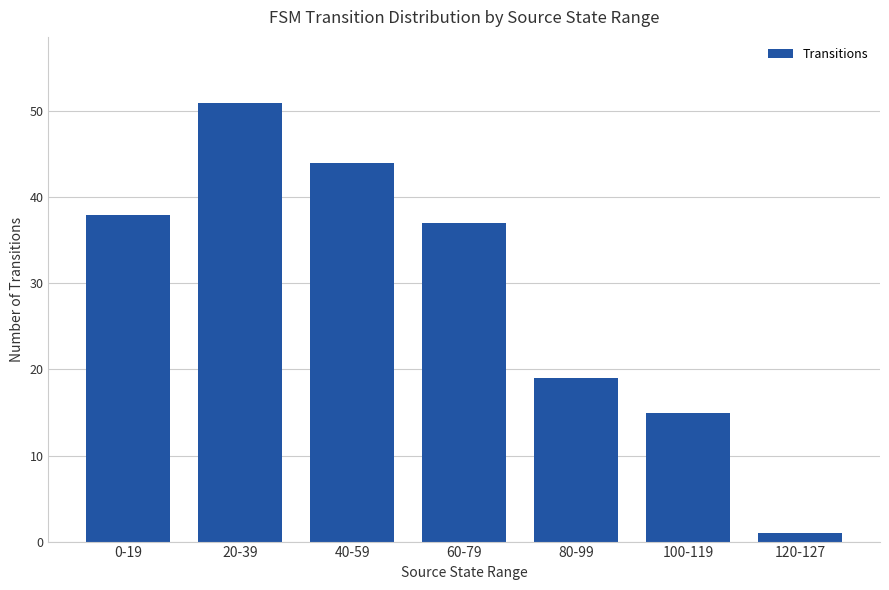

What is the difference between the second highest and minimum values?

43